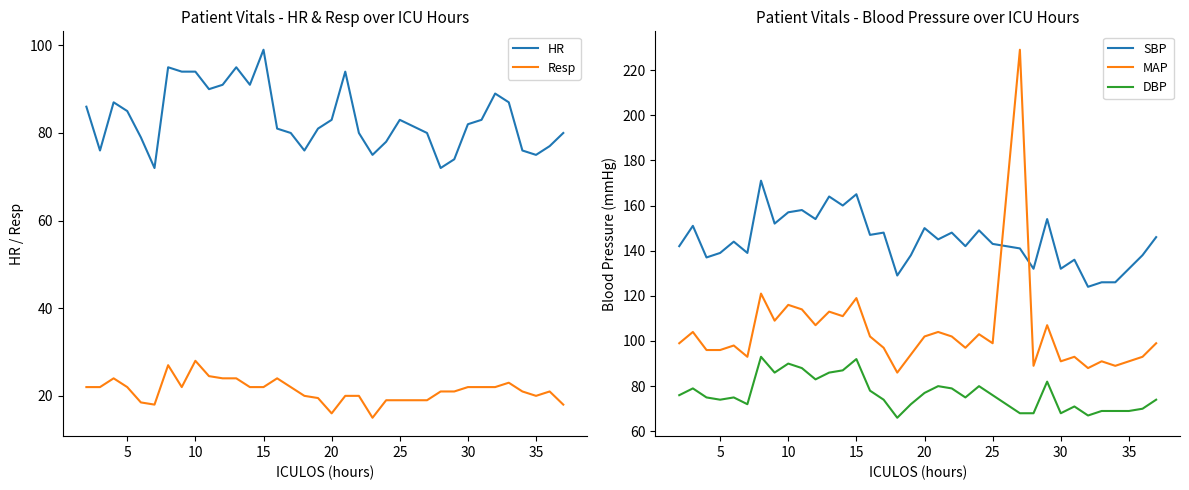

True or false: HR and Resp intersect in this chart.

False